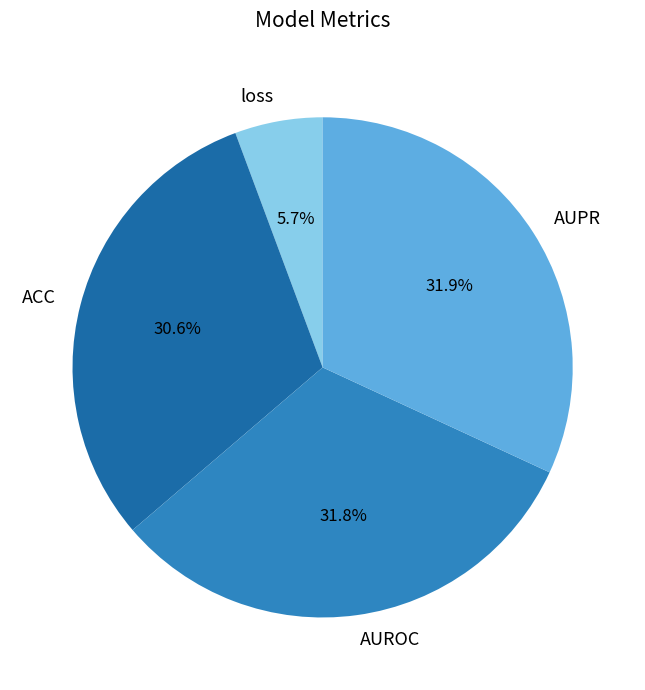

Which category has the smallest portion of the pie?

loss